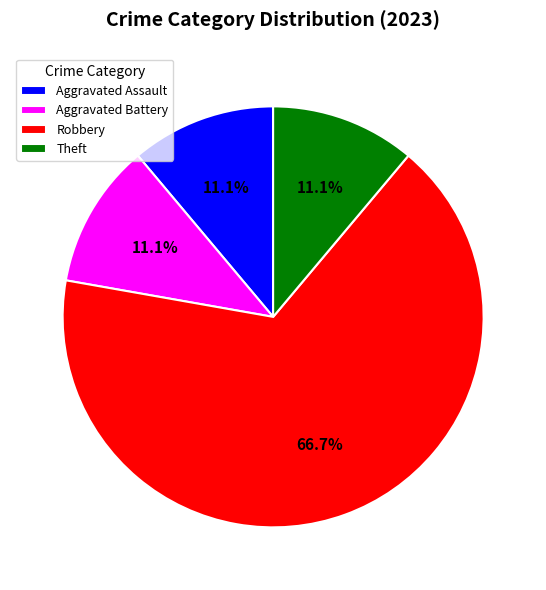

What is the majority slice?

Robbery